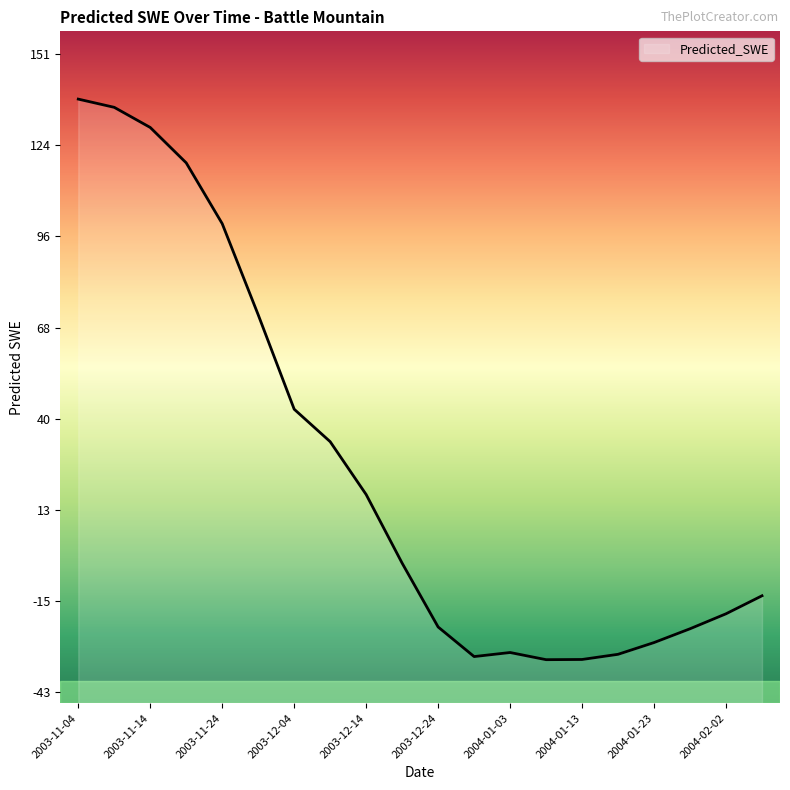

True or false: the data shows 178.7 at 2003-11-09.

False